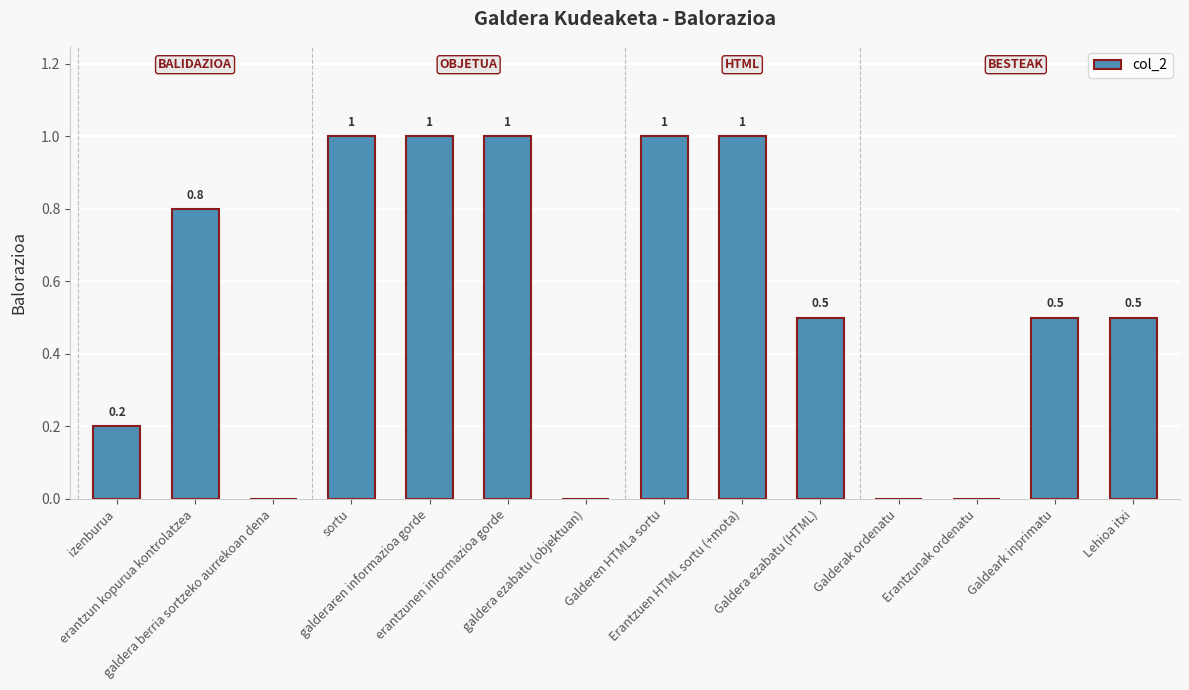

Which has a higher value, Erantzuen HTML sortu (+mota) or Galderak ordenatu?

Erantzuen HTML sortu (+mota)